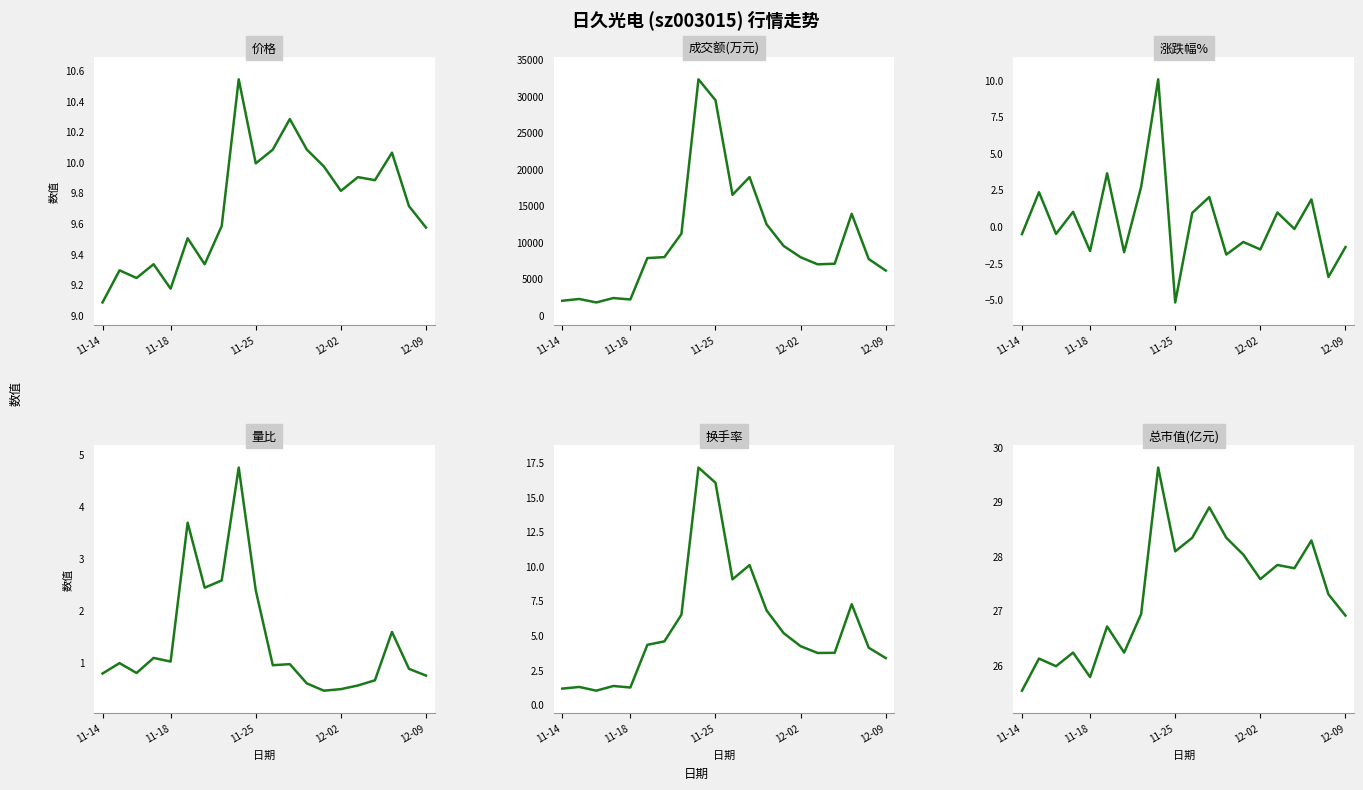

How many data points does each series have?

20